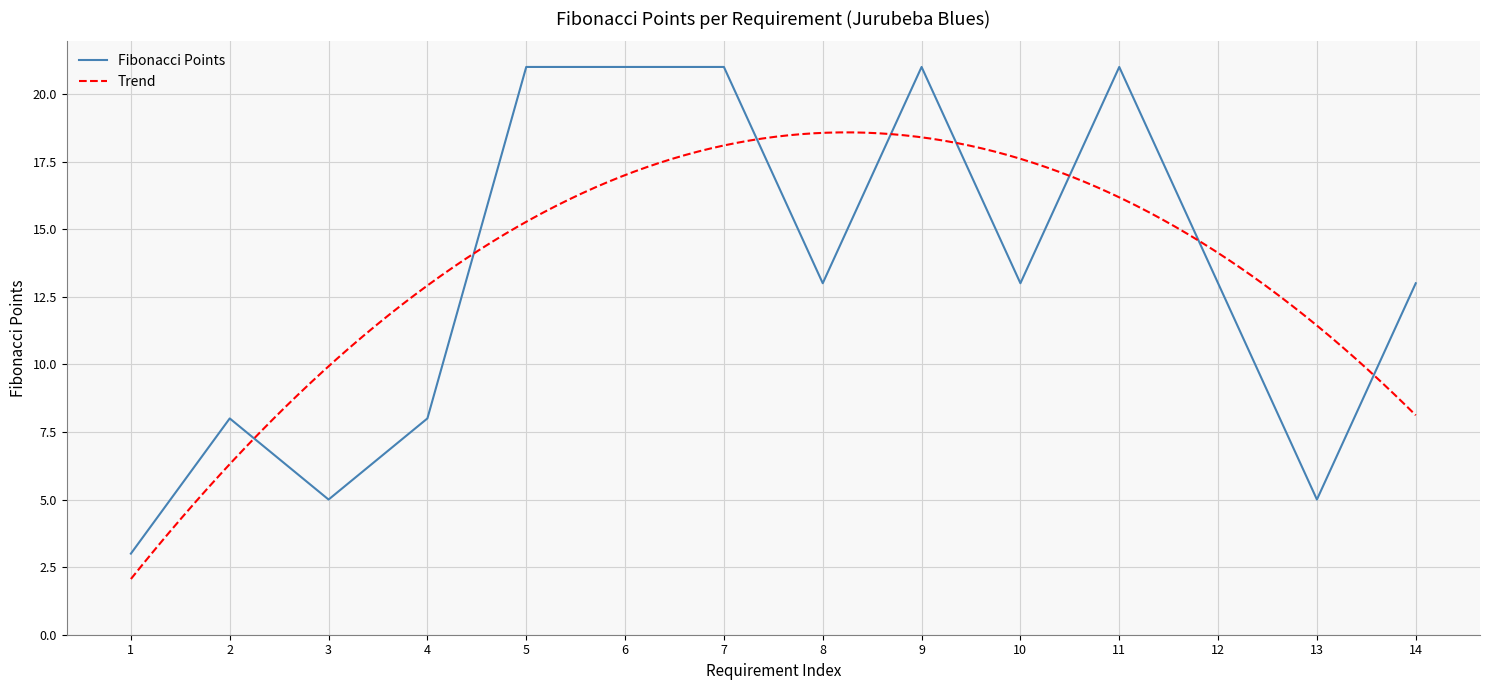

The Fibonacci Points series shows 21 at 6. True or false?

True